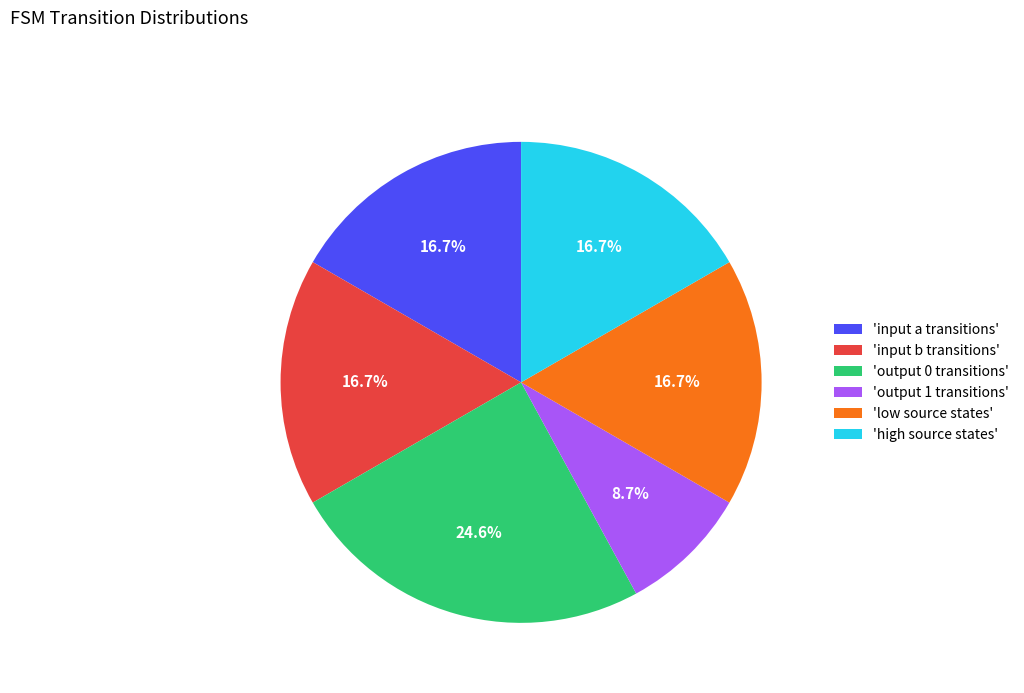

Is the sum of 'output 0 transitions' and 'output 1 transitions' greater than half?

No